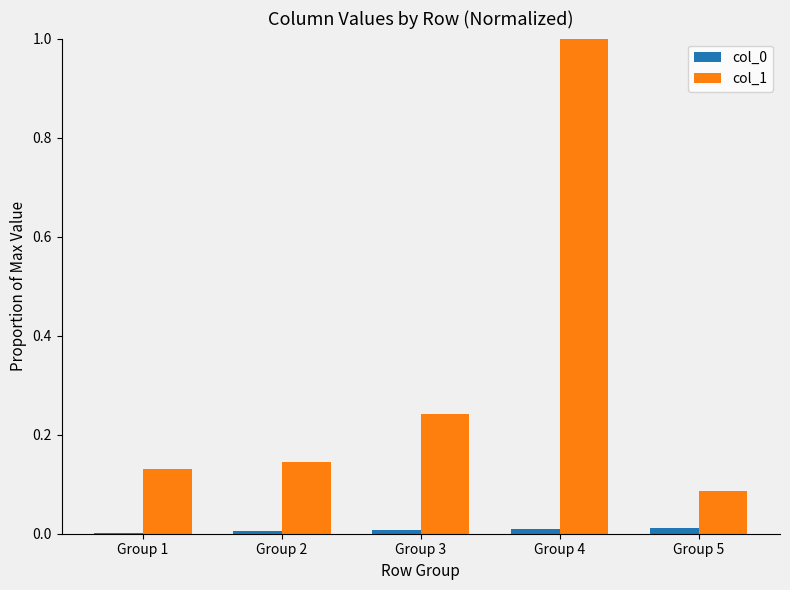

Which series changed the most between Group 1 and Group 4?

col_1